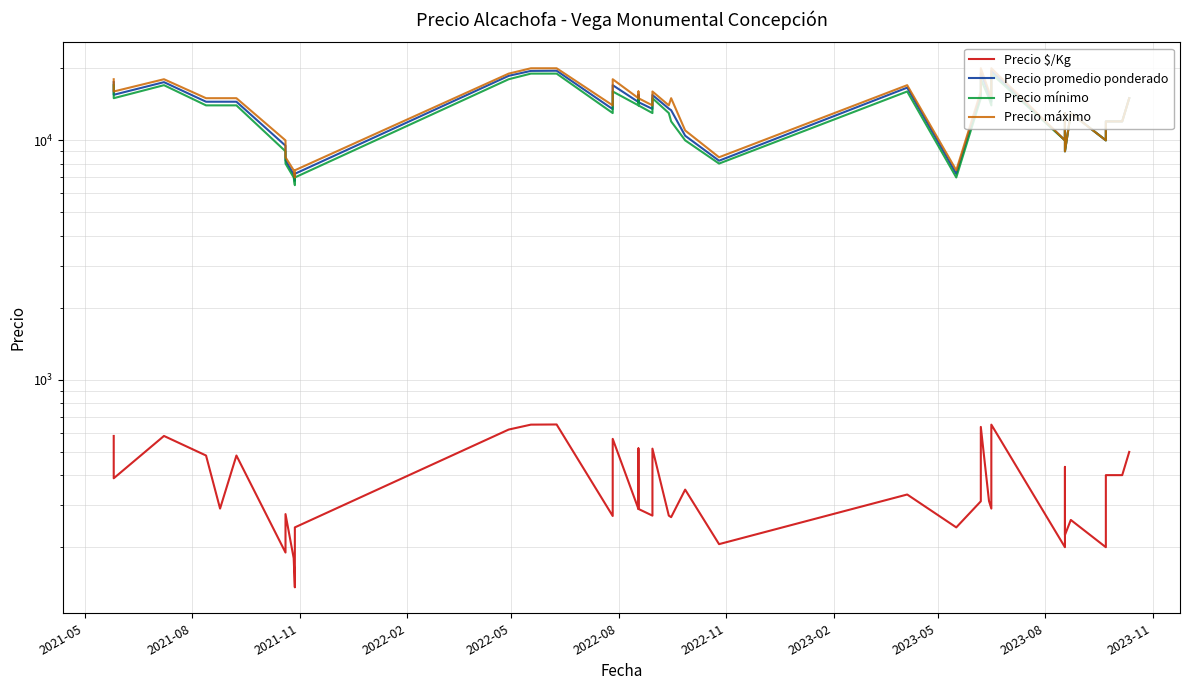

What is the difference between the maximum and minimum values in the Precio máximo series?

13000